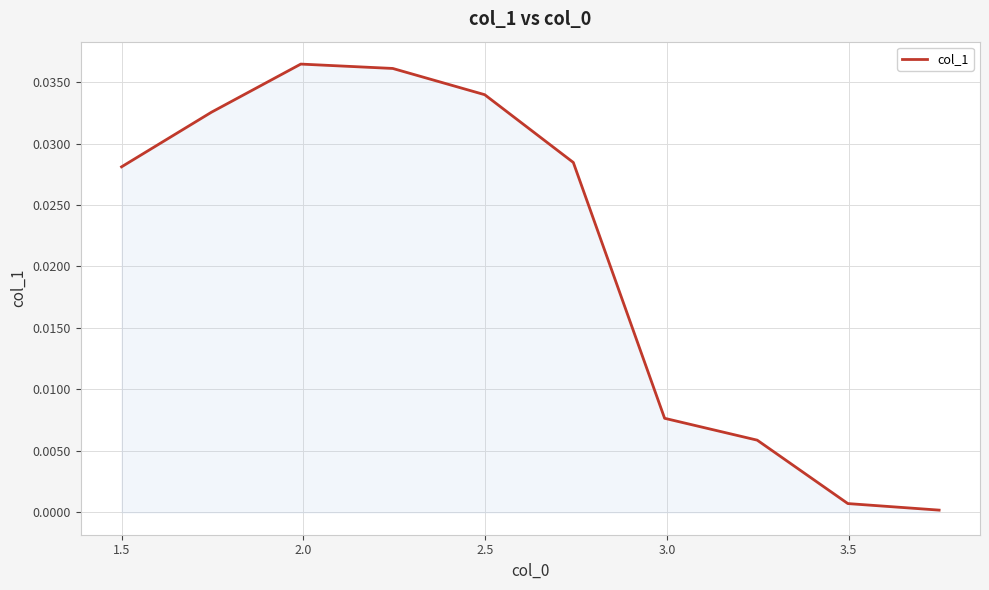

Where is the first local maximum?

2.0